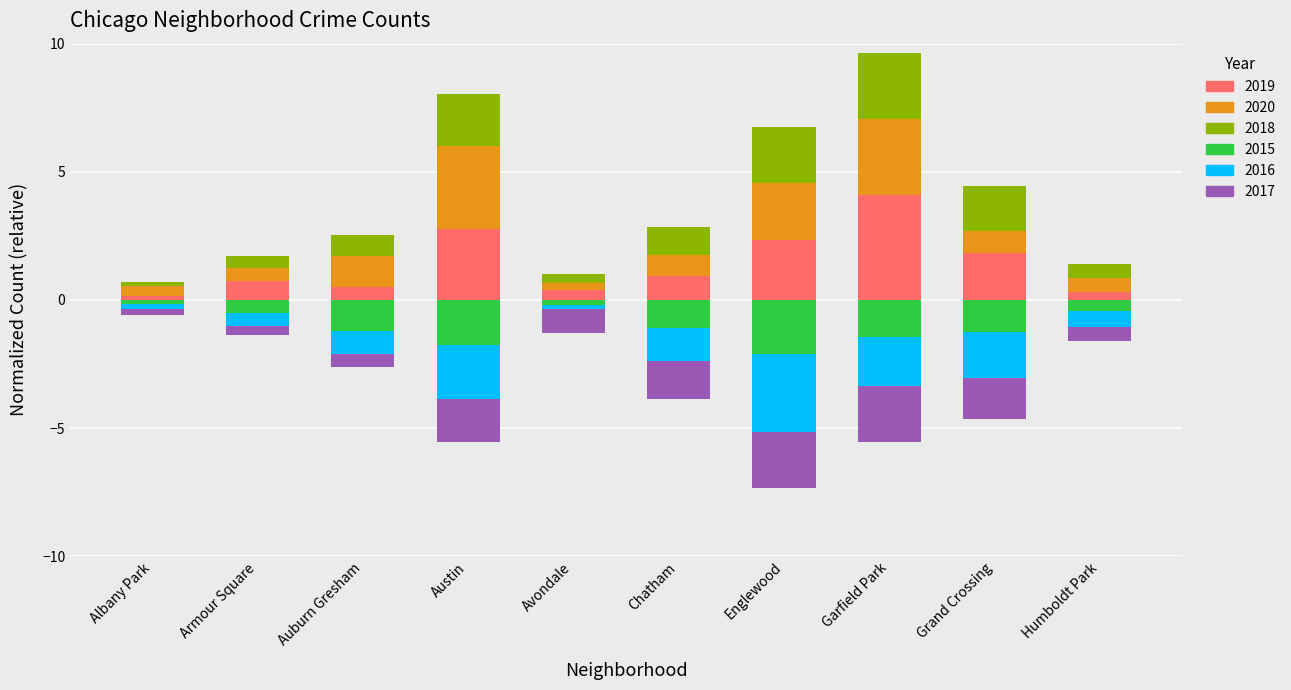

What is the sum of all 2016 values?

-12.5